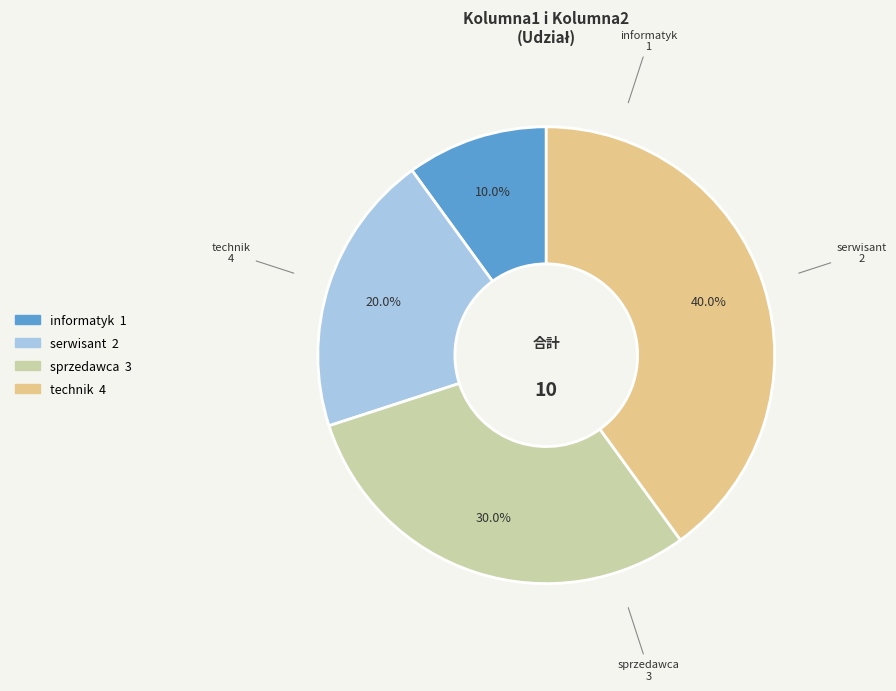

Between informatyk and sprzedawca, which is larger?

sprzedawca